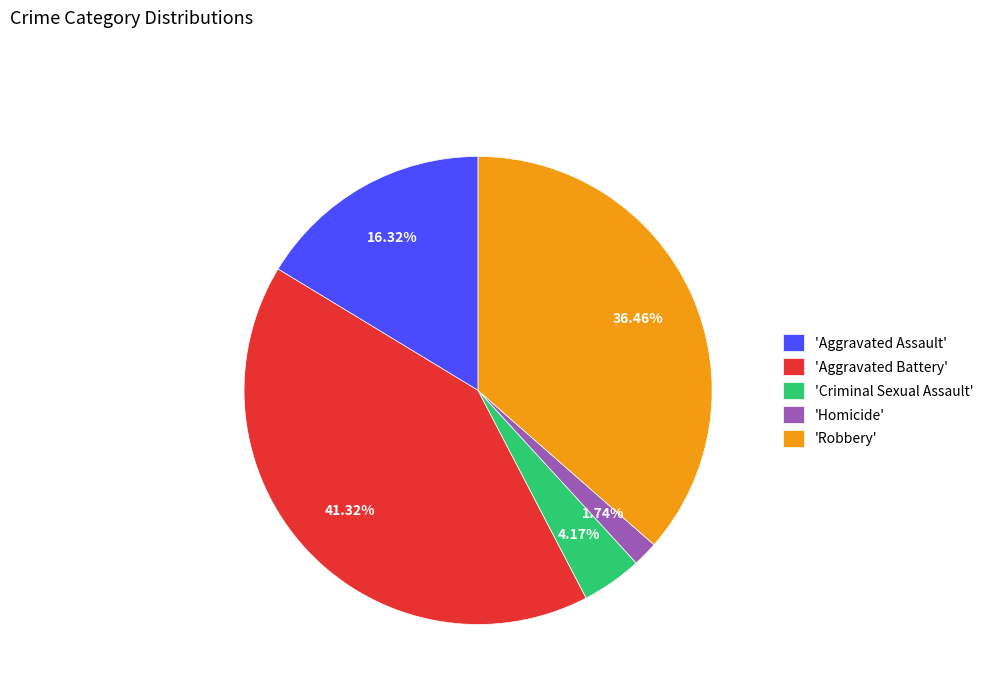

Combined, do 'Aggravated Assault' and 'Criminal Sexual Assault' account for over 50%?

No